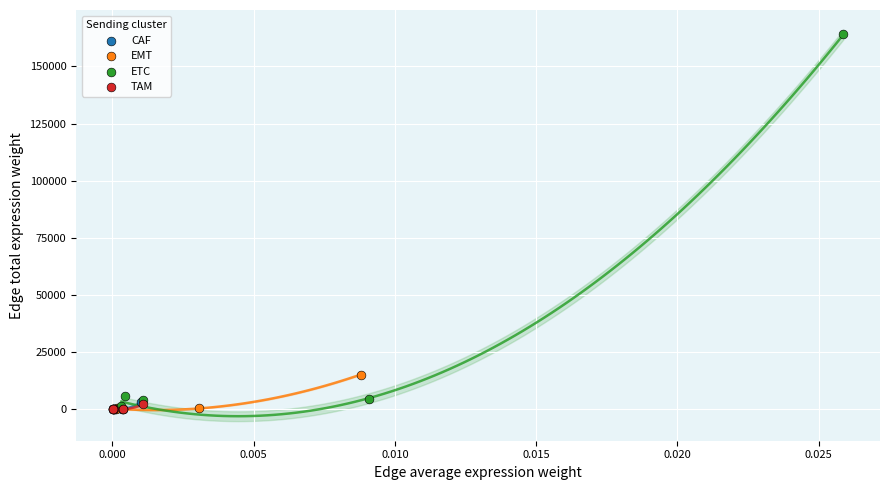

Which series contains the highest Y value?

ETC